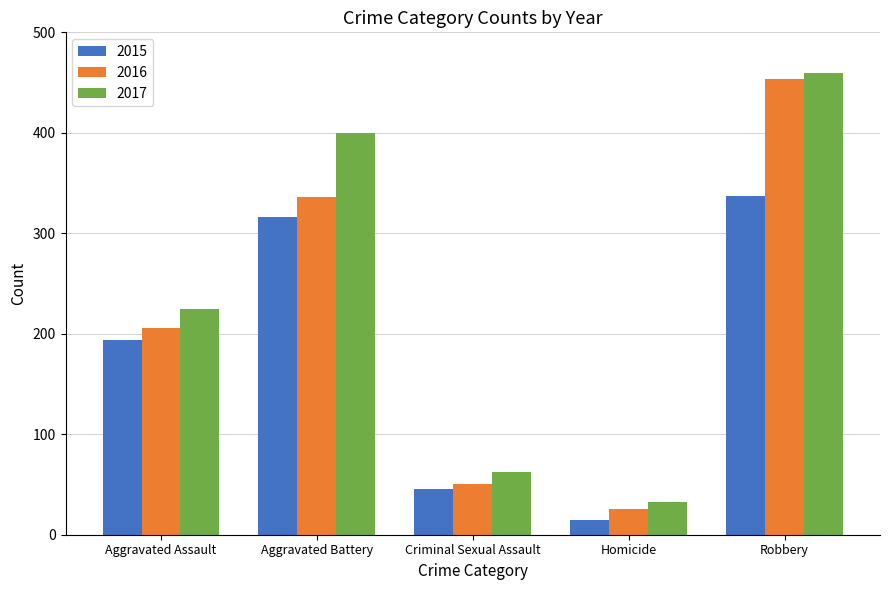

Is it true that 2015 equals 316 at Aggravated Battery?

True